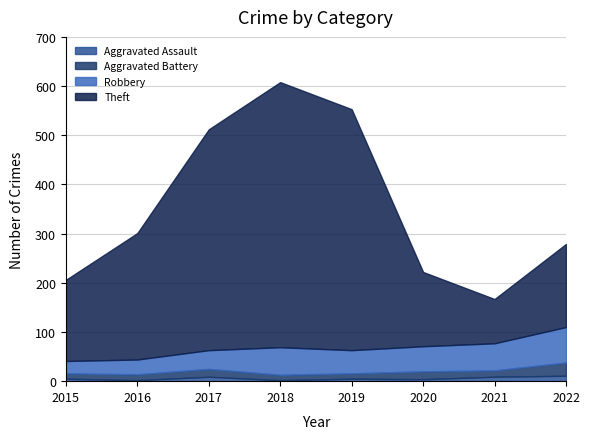

What is the value of the Aggravated Assault point at the 6th from the left?

4